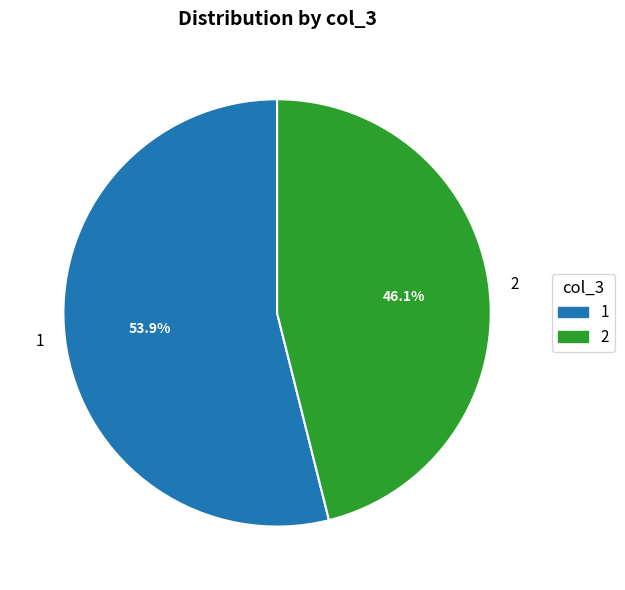

True or false: 2 accounts for 33% of the total.

False